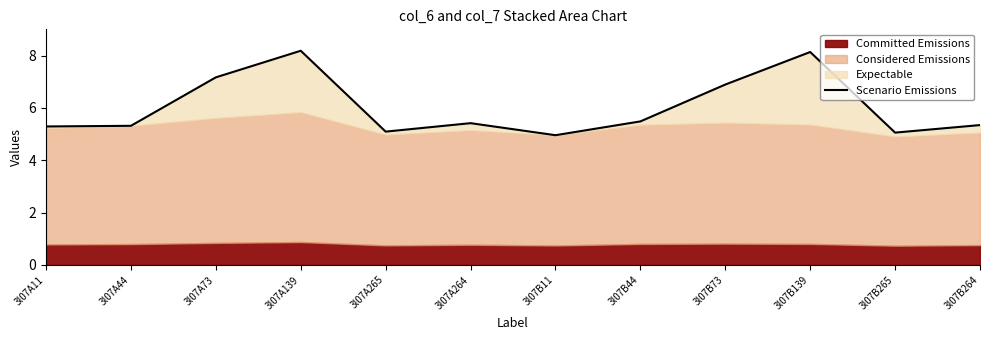

Between 3l07A264 and 3l07B265, which is larger?

3l07A264